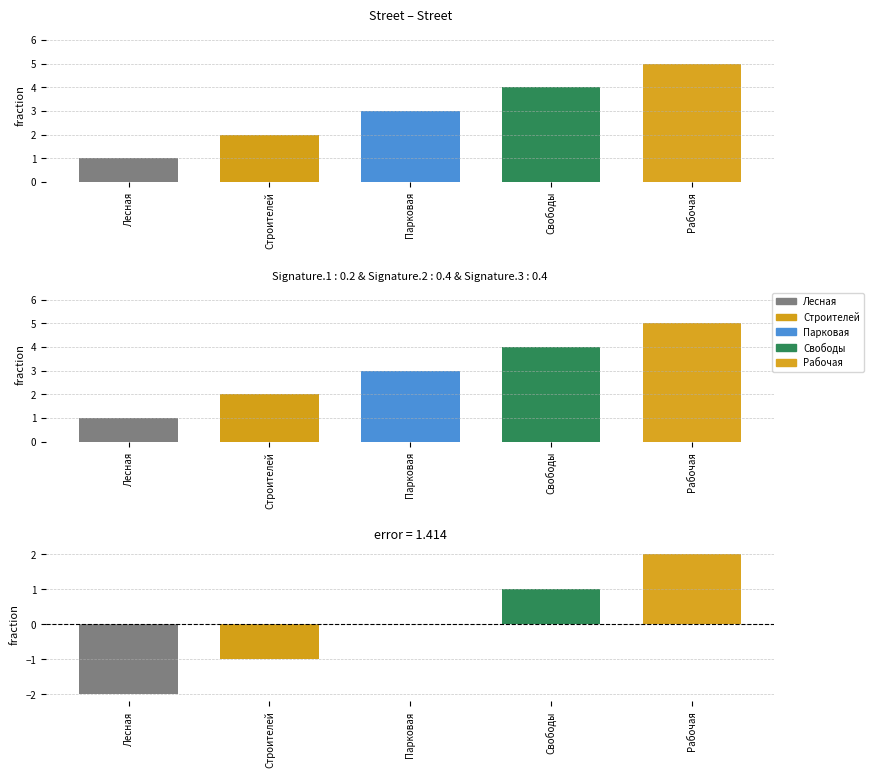

How many data points are above 3?

2